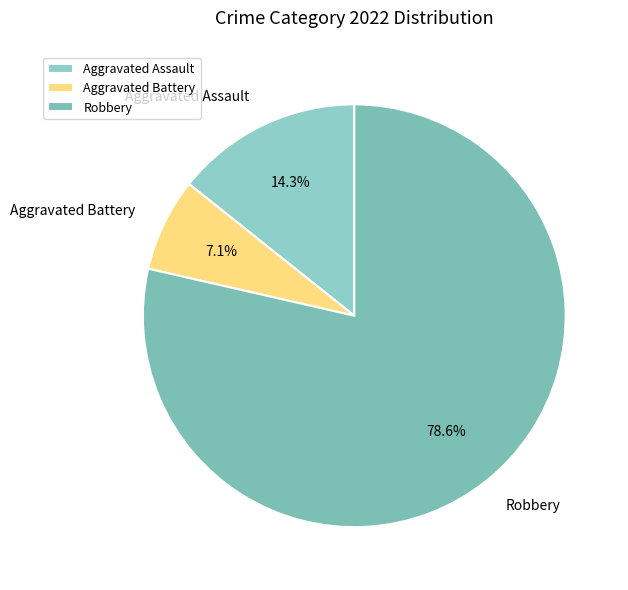

To the nearest percent, what percentage of the pie is Robbery?

79%